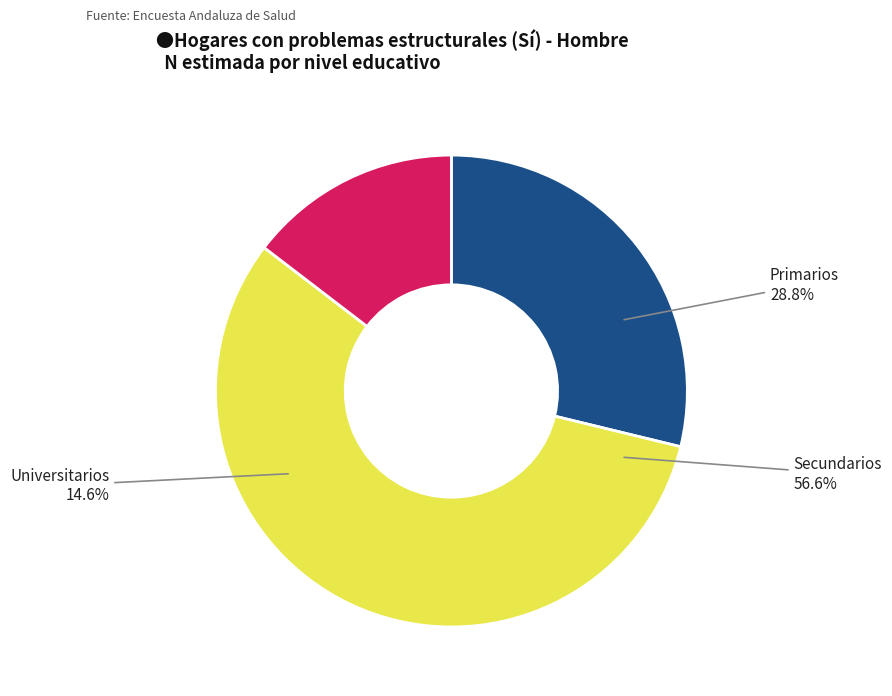

The Secundarios slice represents 57% of the pie. True or false?

True